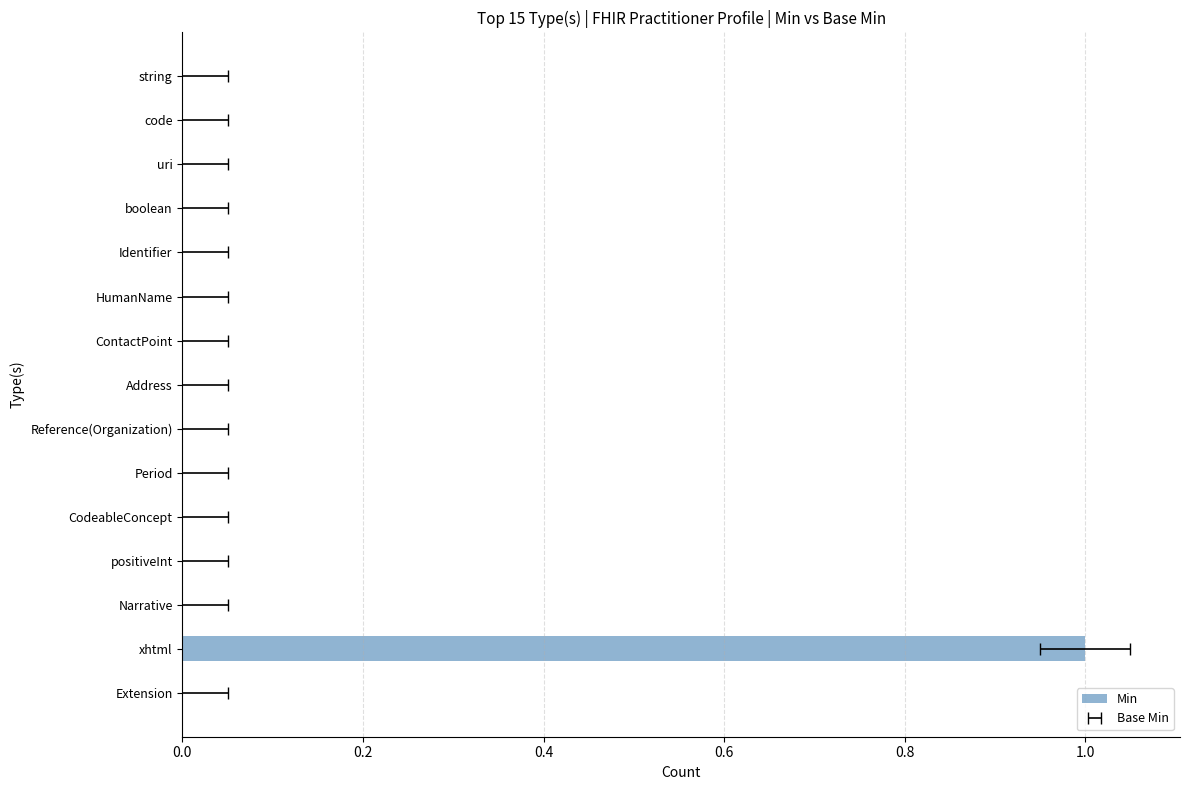

Count the number of data series in this chart.

1